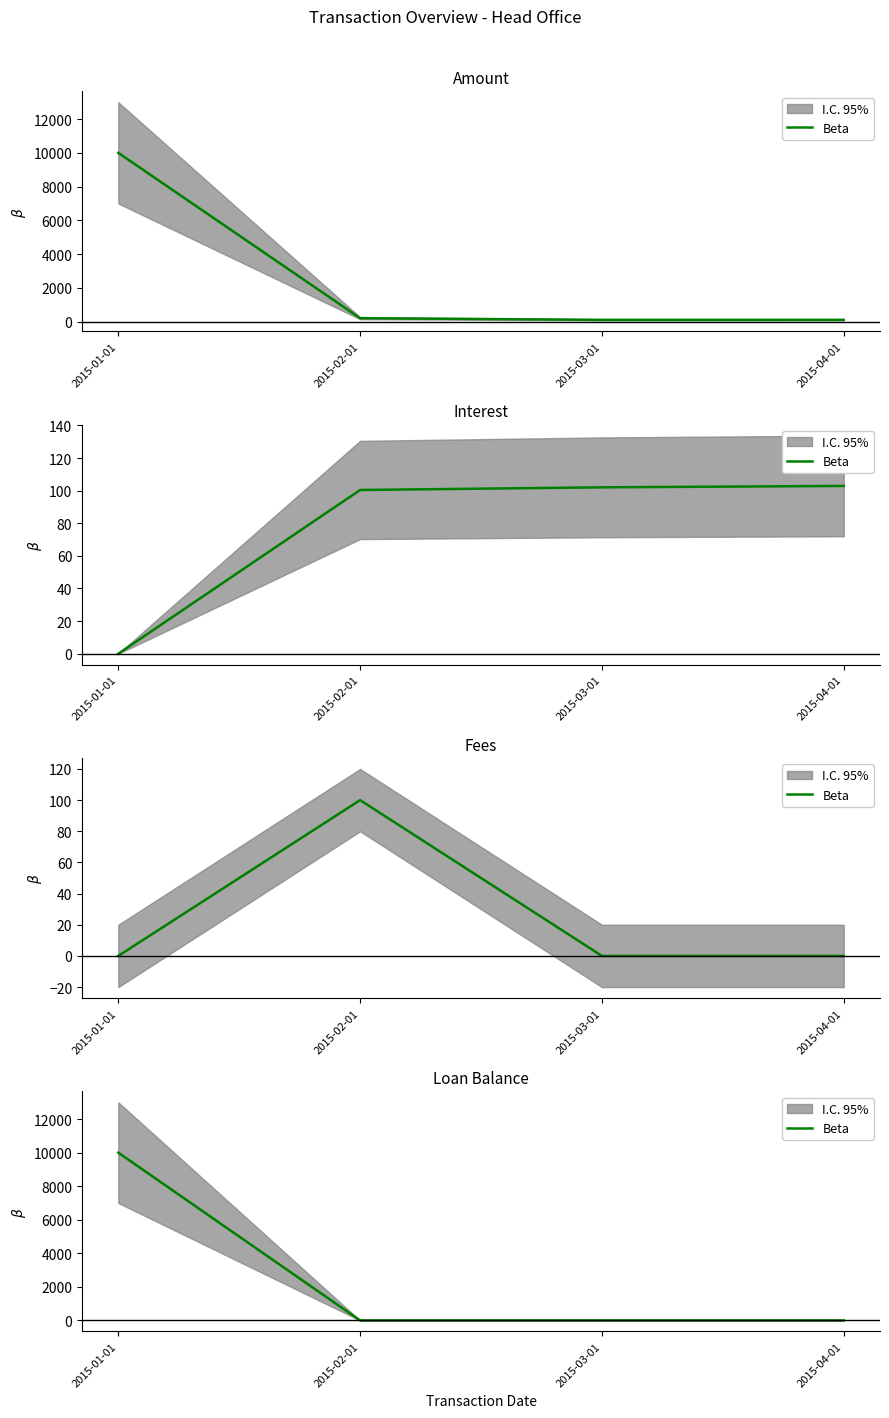

How many data points are above 0?

1